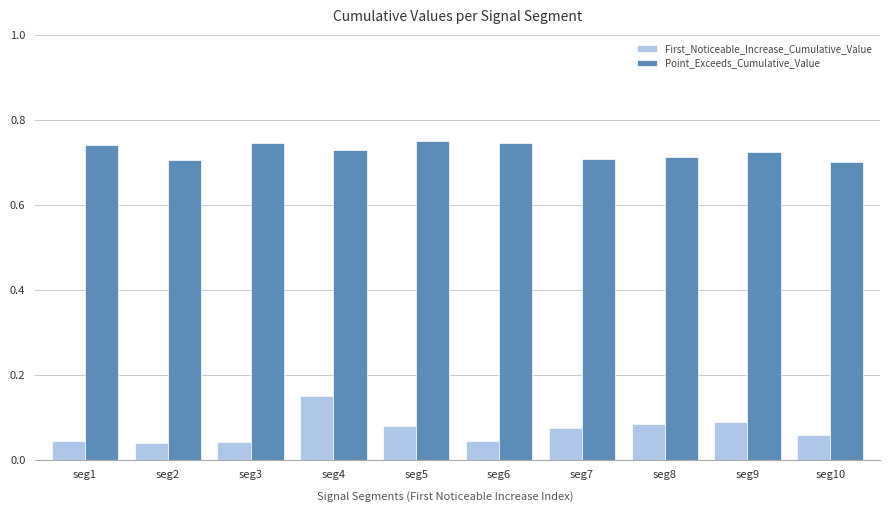

True or false: Point_Exceeds_Cumulative_Value has a value of 0.7 at seg6.

True